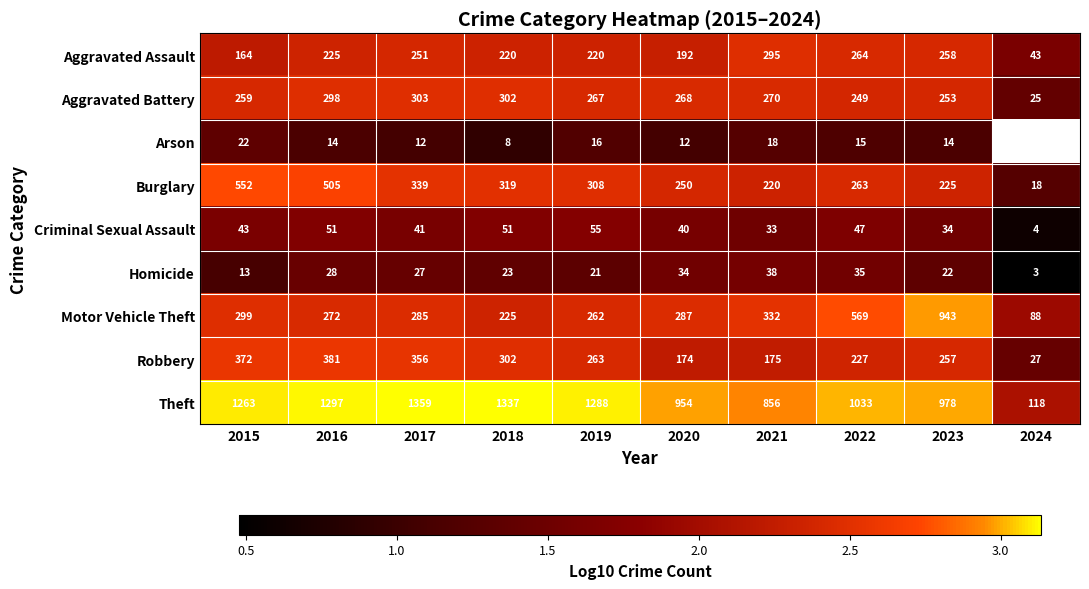

Is the value of Theft at 2017 greater than the value of Robbery at 2017?

Yes